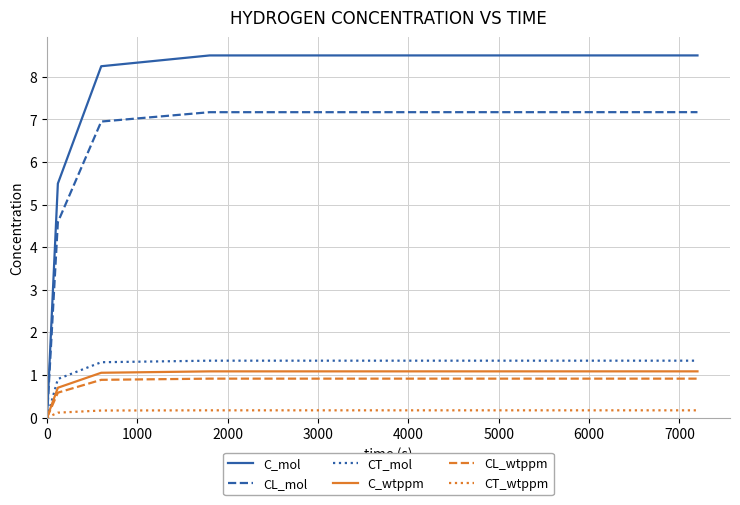

Which series has the largest total across all categories?

C_mol